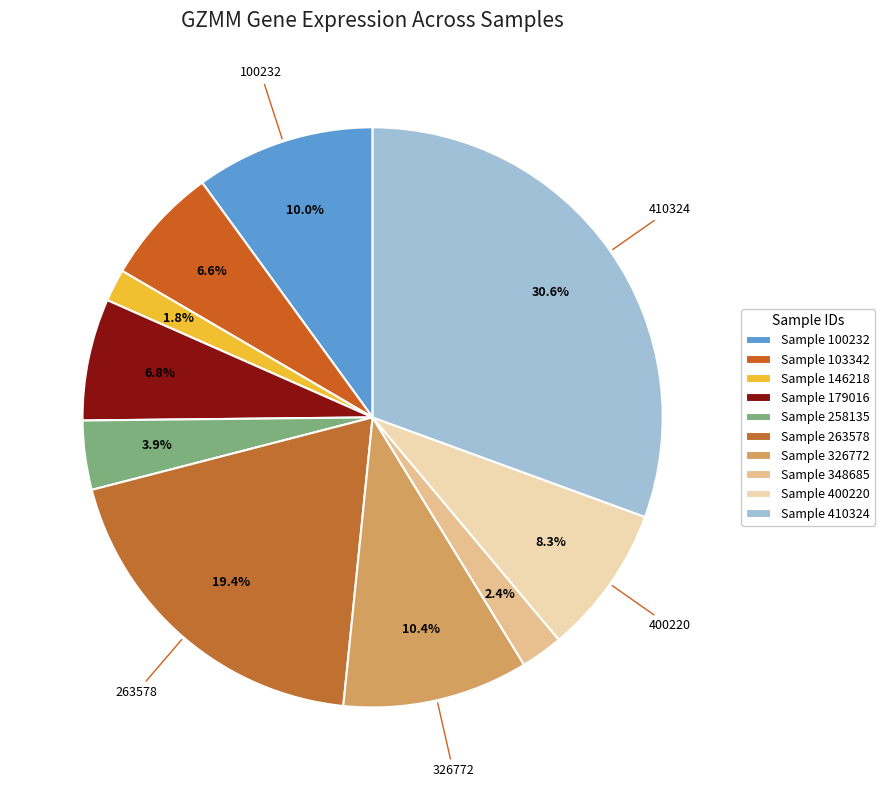

How many segments does this pie chart have?

10